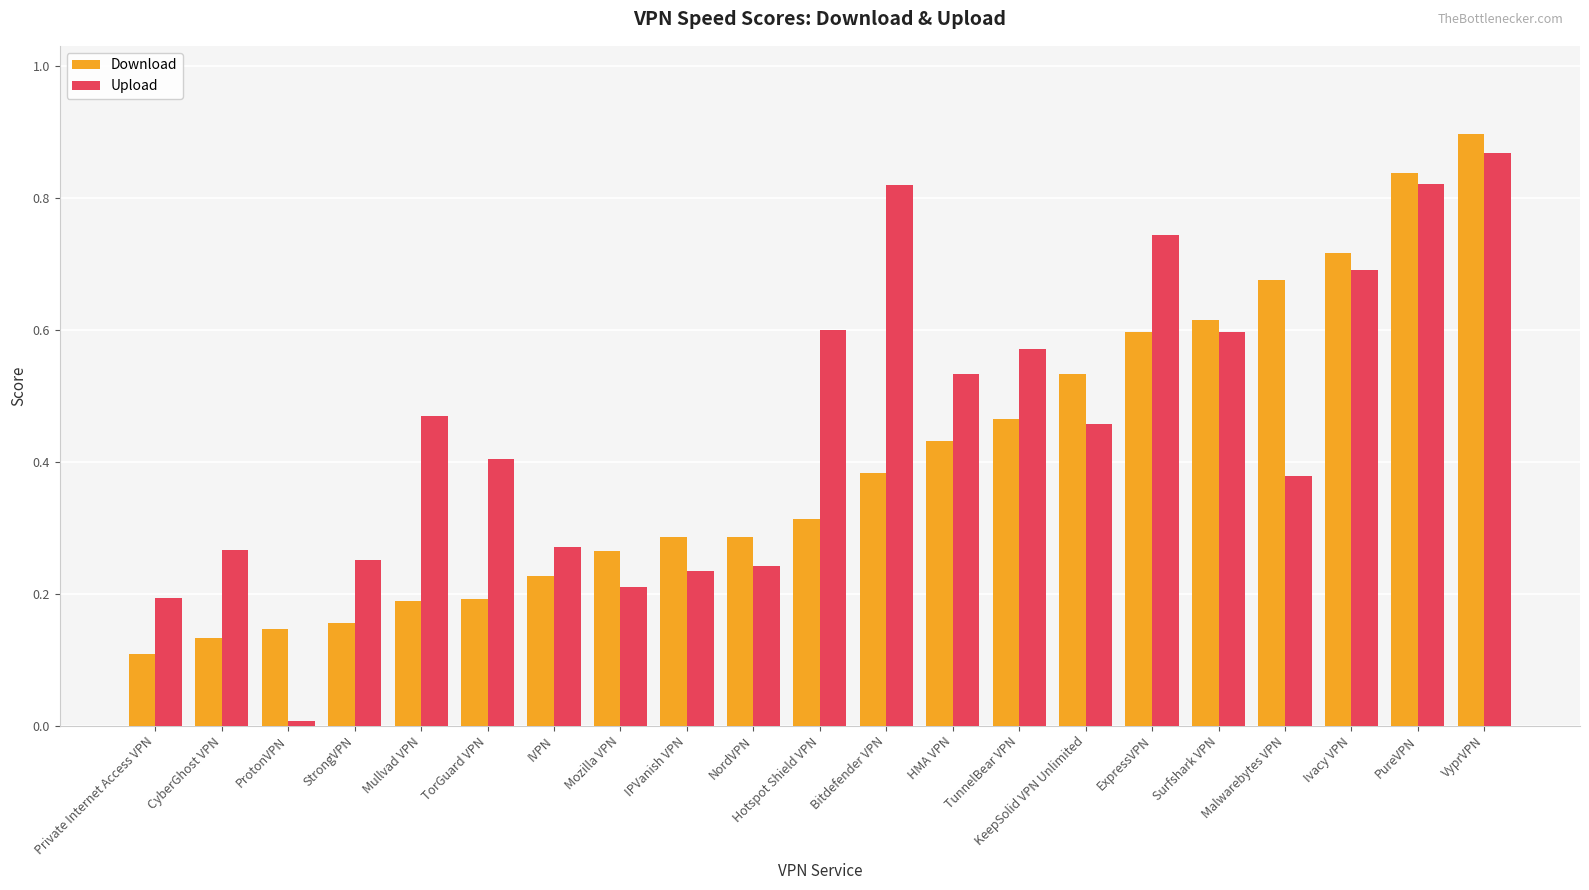

What is the label of the 8th bar from the left?

Mozilla VPN